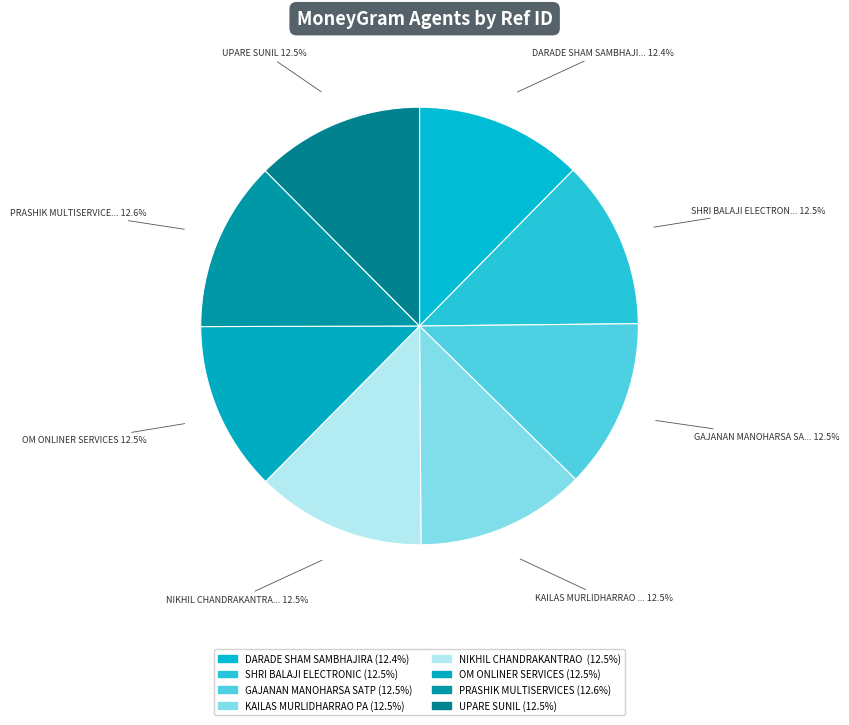

What is the ratio of the value at UPARE SUNIL to the value at NIKHIL CHANDRAKANTRA...?

1.0